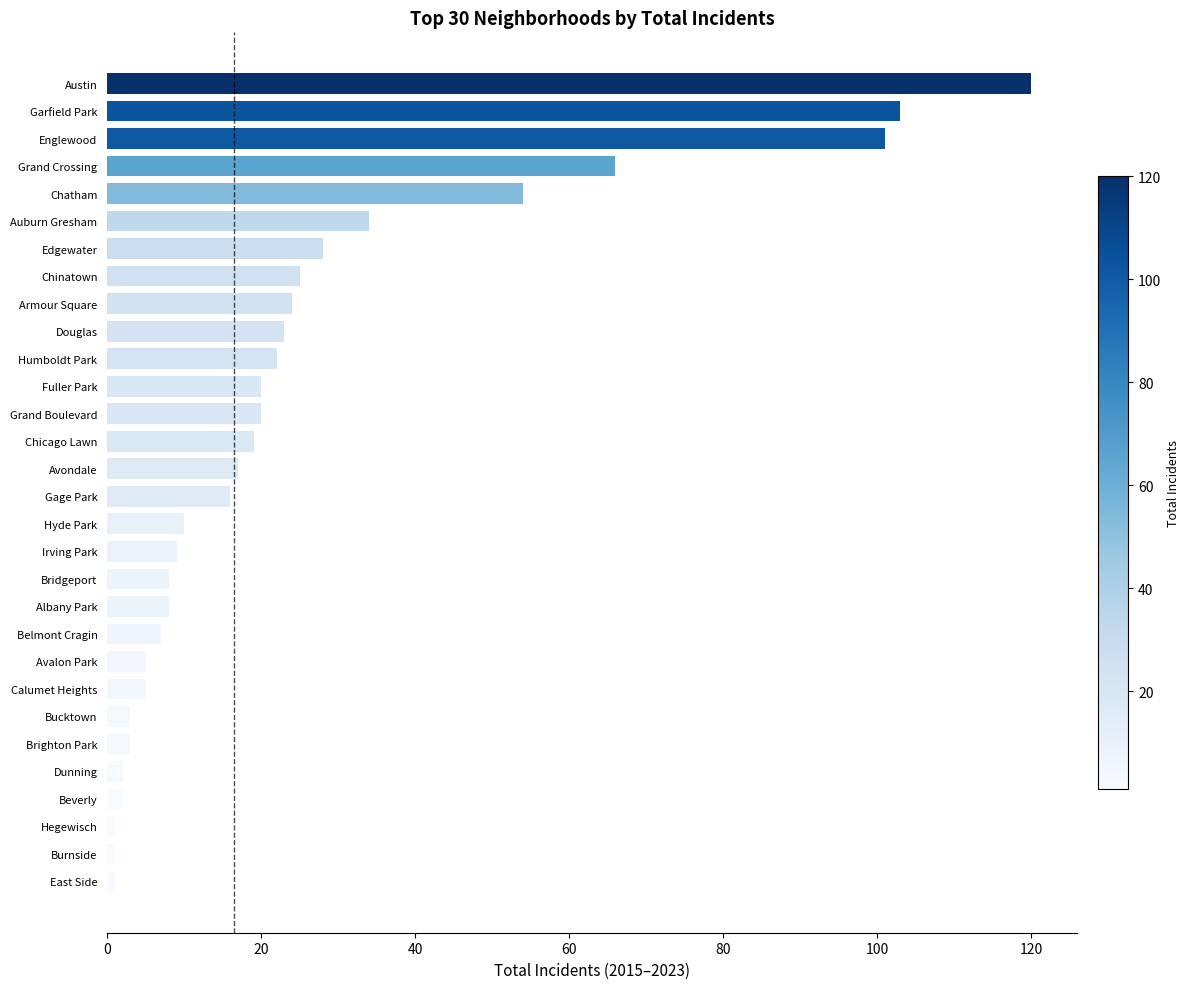

Which has a higher value, Douglas or Austin?

Austin